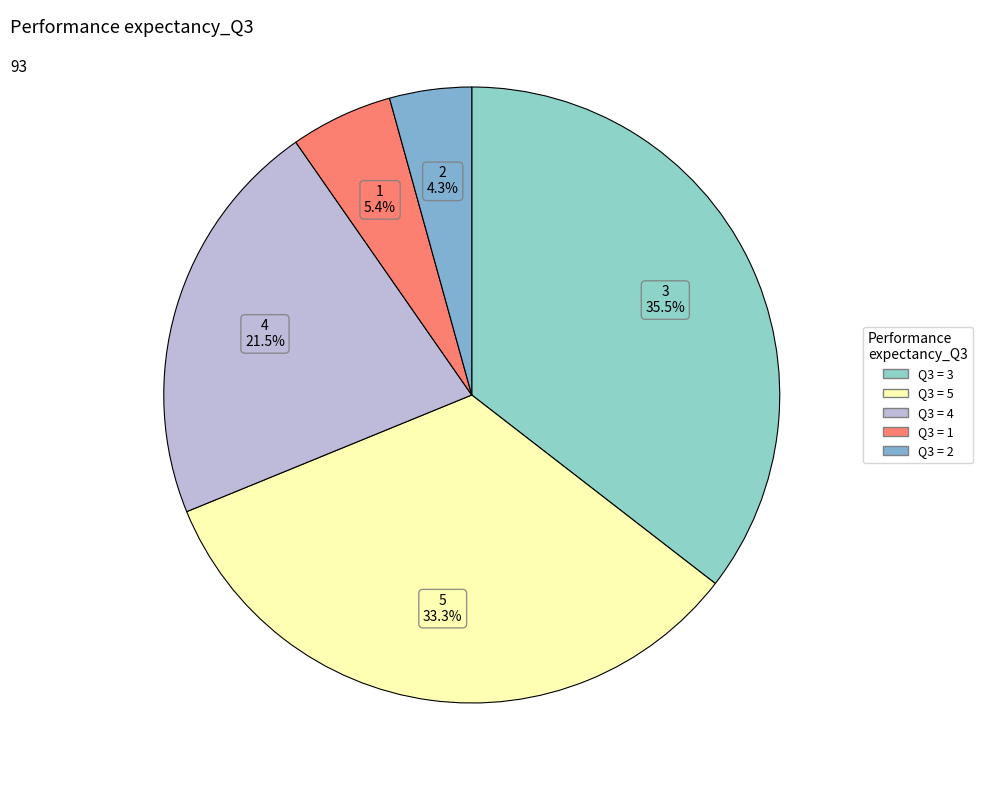

Rank the categories by value from lowest to highest.

2, 1, 4, 5, 3